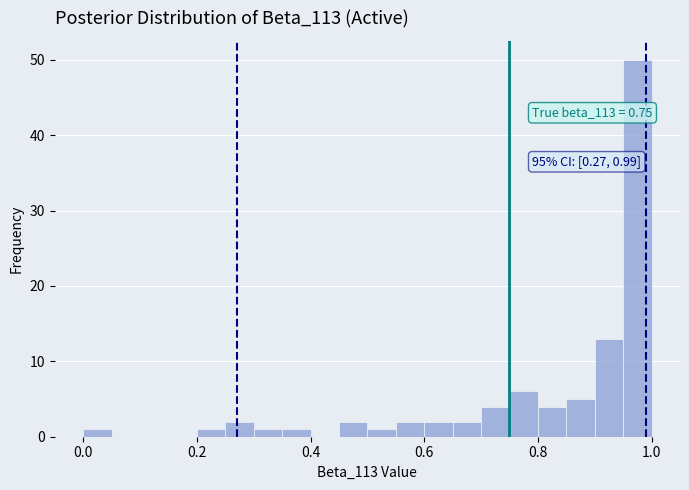

Around what value on the x-axis is the tallest bar? Give the approximate position of its centre, as read against the axis.

0.98